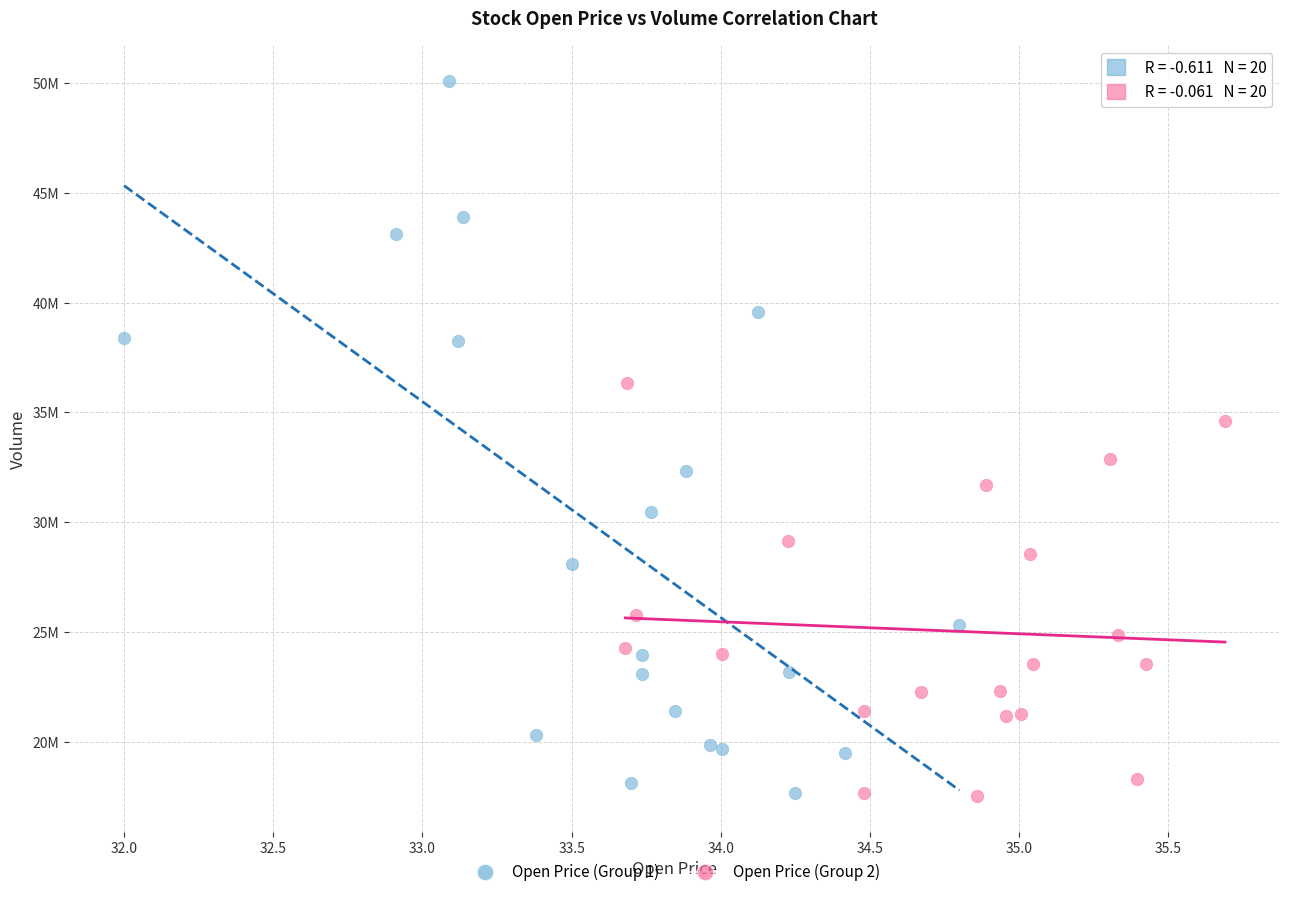

What are all the series names shown in the legend?

Open Price (Group 1), Open Price (Group 2)